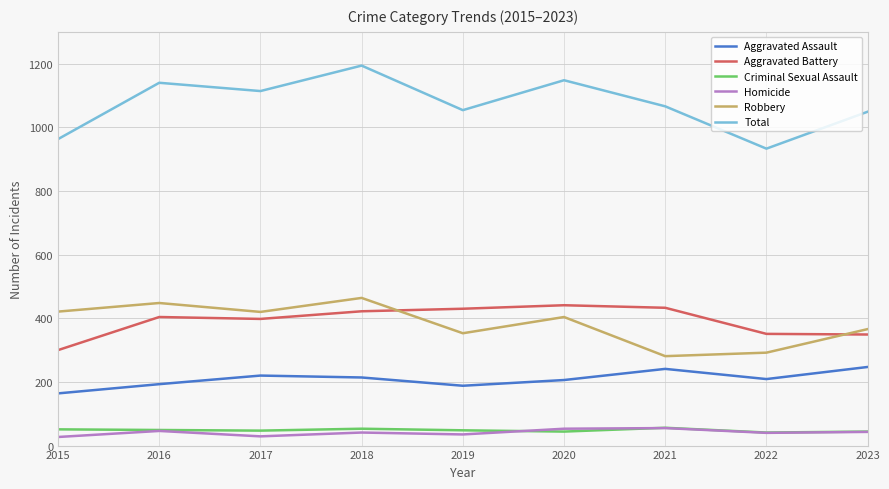

What is the difference between the maximum and minimum values in the Criminal Sexual Assault series?

15